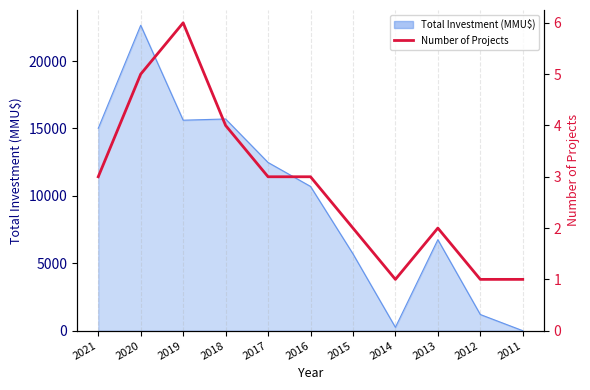

Which label corresponds to the largest value in the chart?

2019